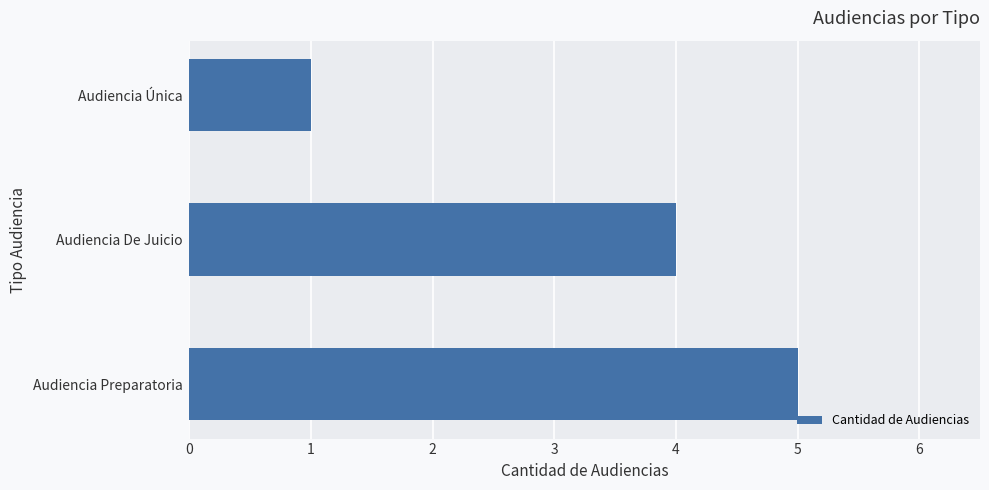

Reading top to bottom, extract all data points from this chart.

Audiencia Única=1	Audiencia De Juicio=4	Audiencia Preparatoria=5